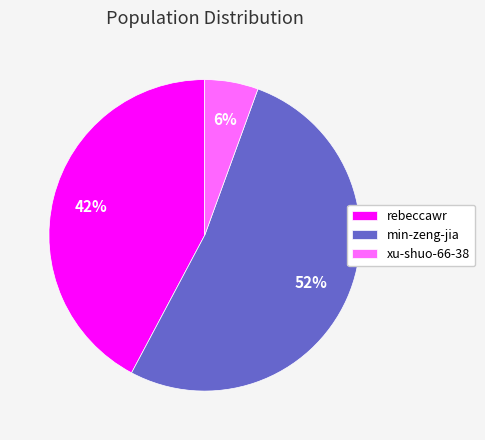

True or false: xu-shuo-66-38 accounts for 16% of the total.

False